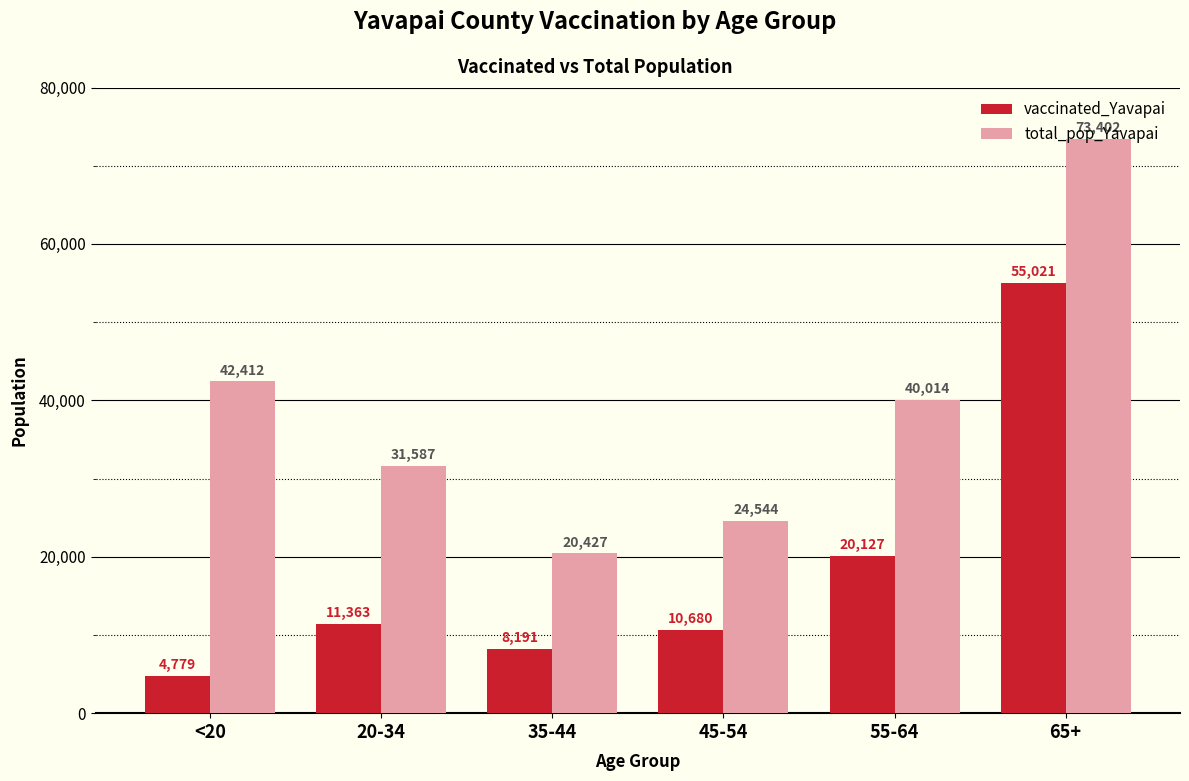

What is the sum of the vaccinated_Yavapai values at 35-44 and <20?

12970